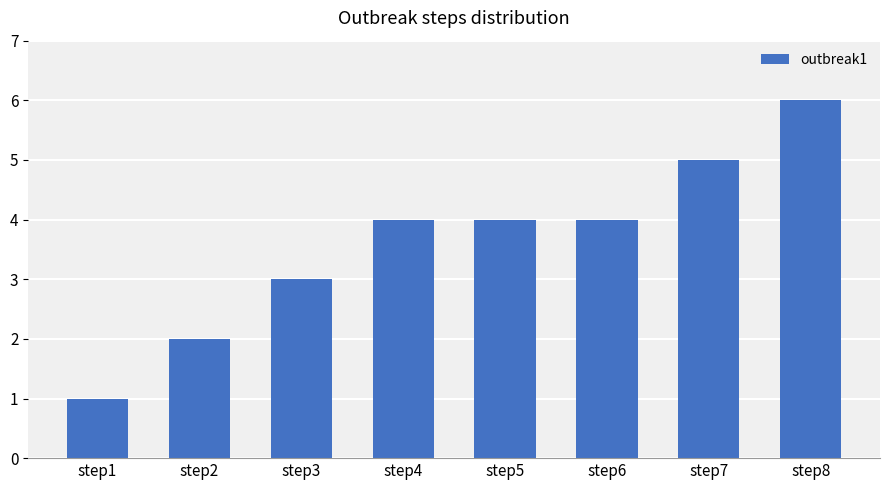

True or false: the data shows 7 at step7.

False